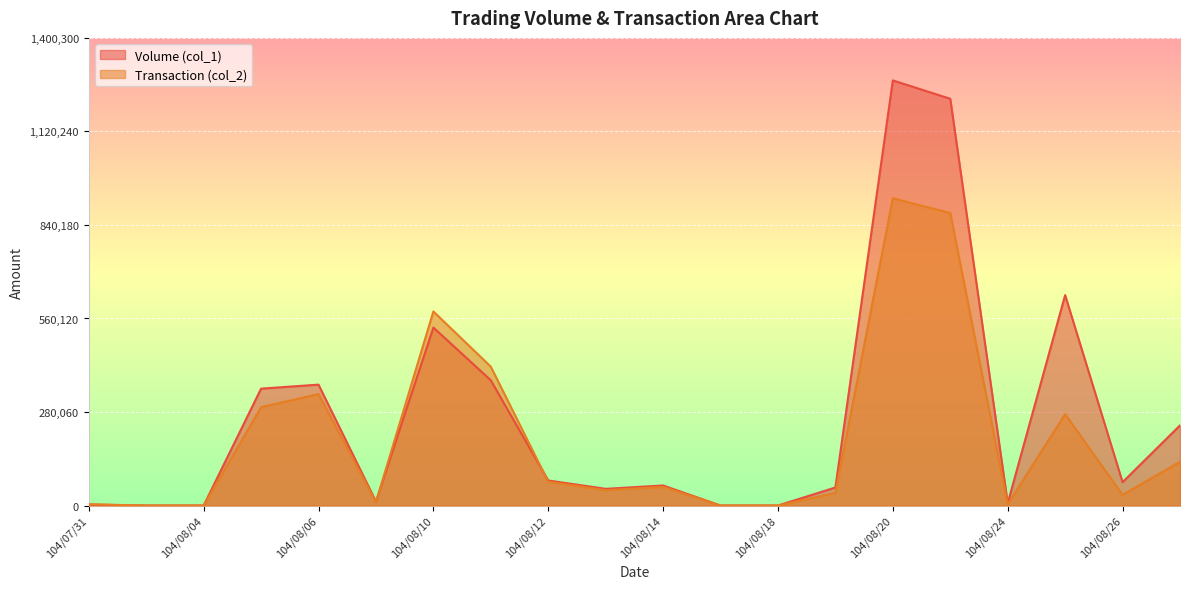

What is the average value of the Volume (col_1) series?

265600